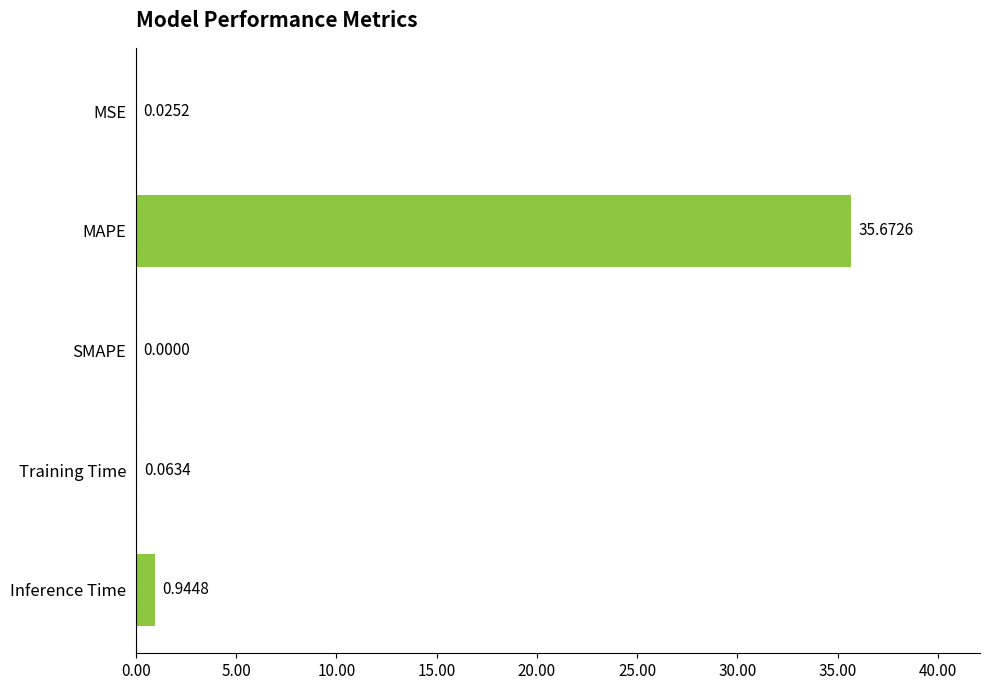

Which category has the highest value across all series?

MAPE